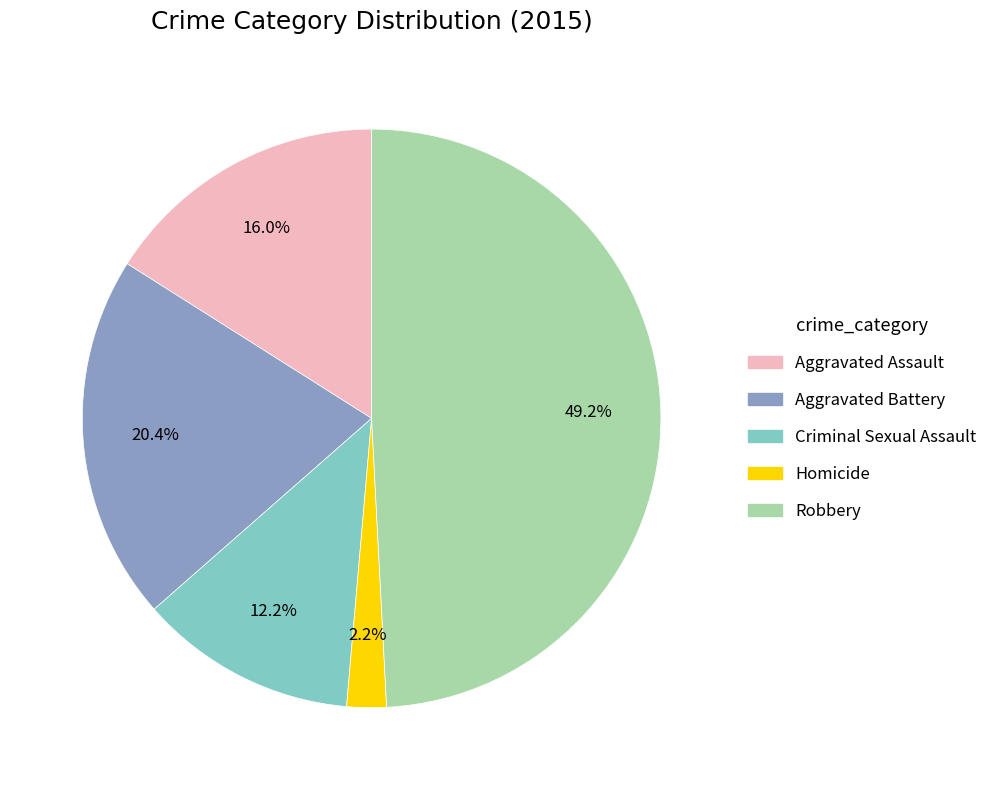

What portion of the pie excludes Robbery?

50.8%